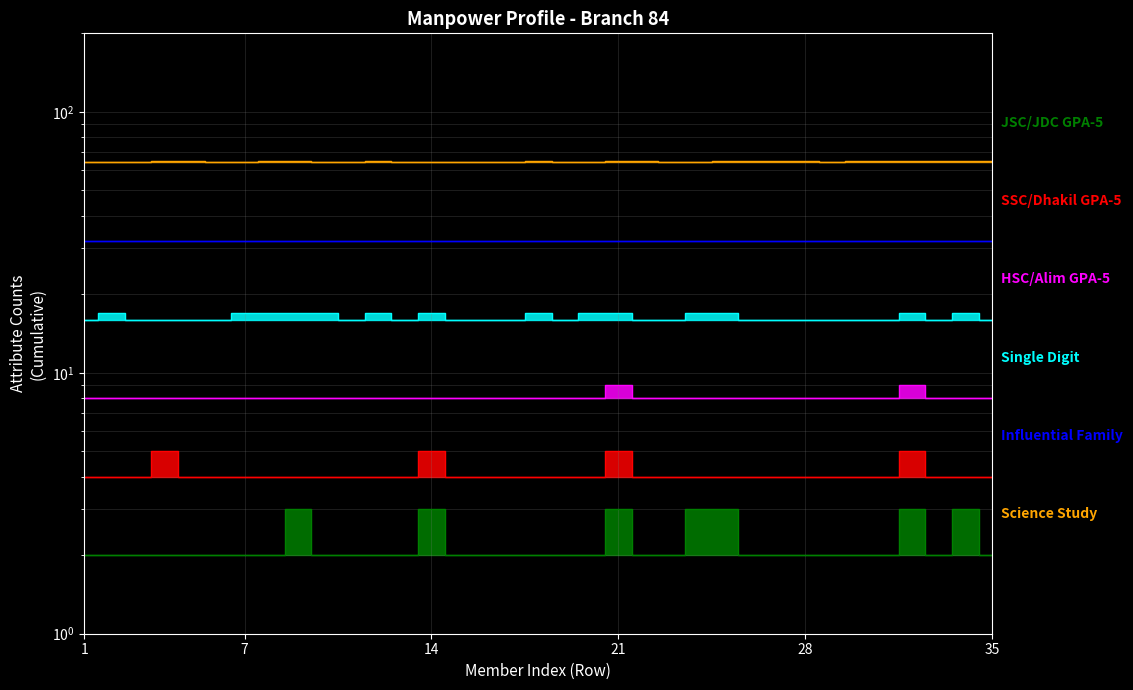

True or false: HSC/Alim GPA-5 and SSC/Dhakil GPA-5 cross at least once.

False